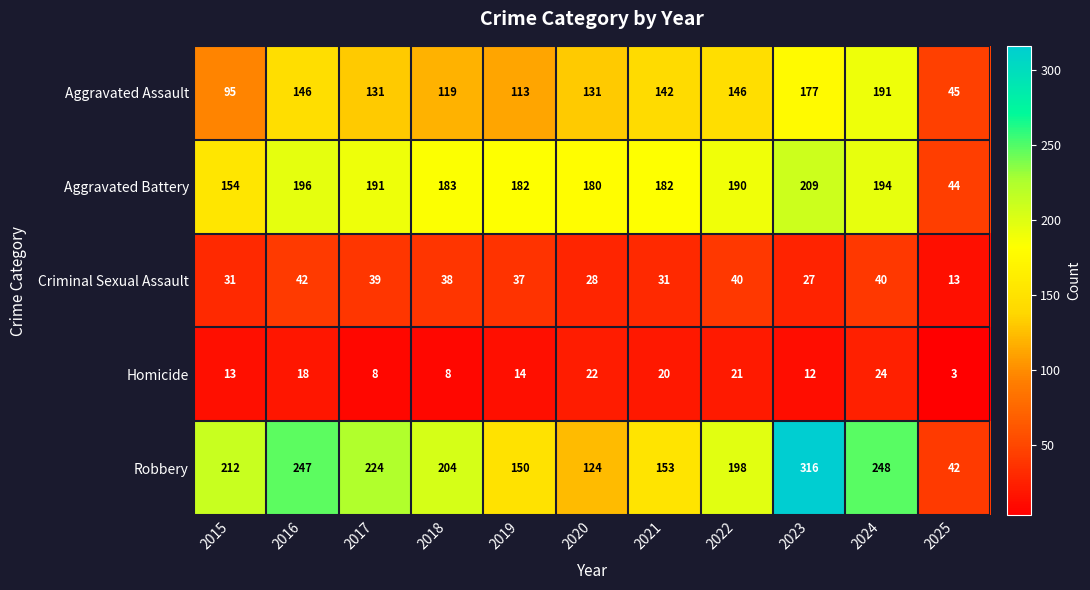

What is the average value of the Robbery series?

193